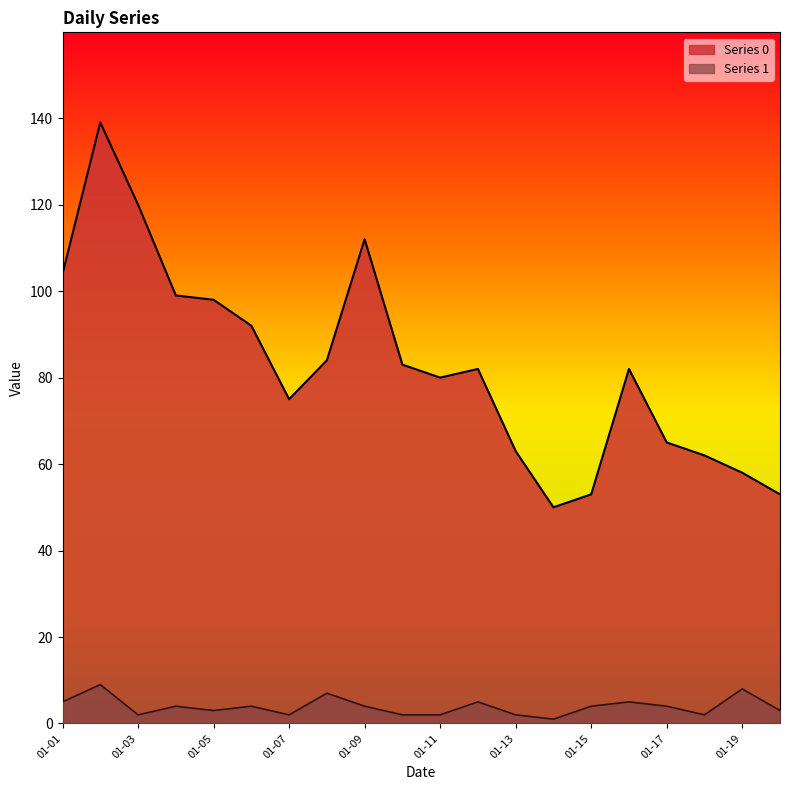

How many values in the Series 0 series are below 82?

9